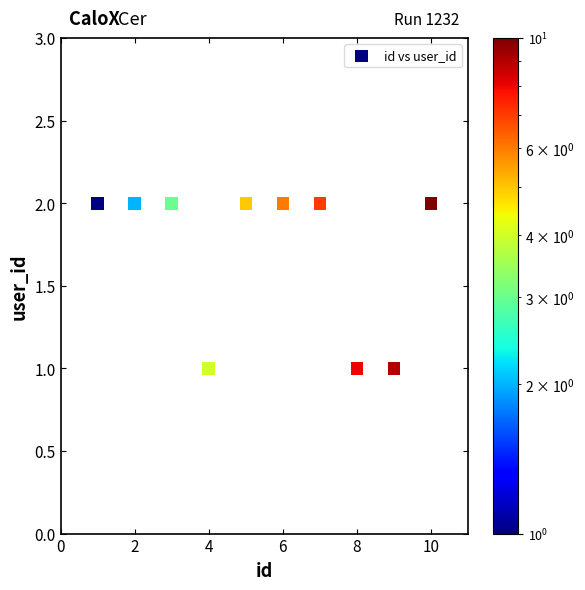

What is the average X value?

6